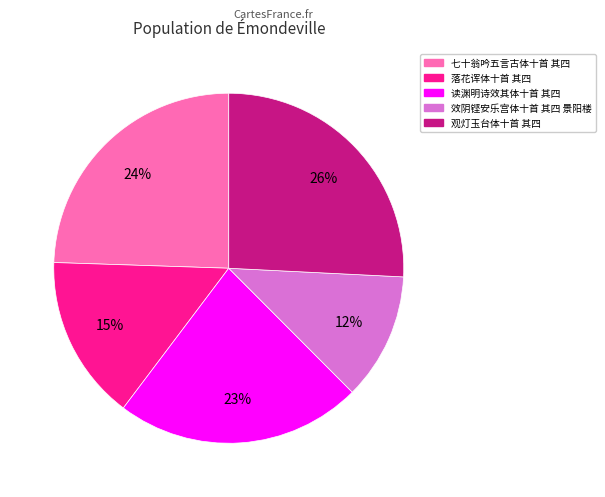

Count the number of slices in the pie.

5